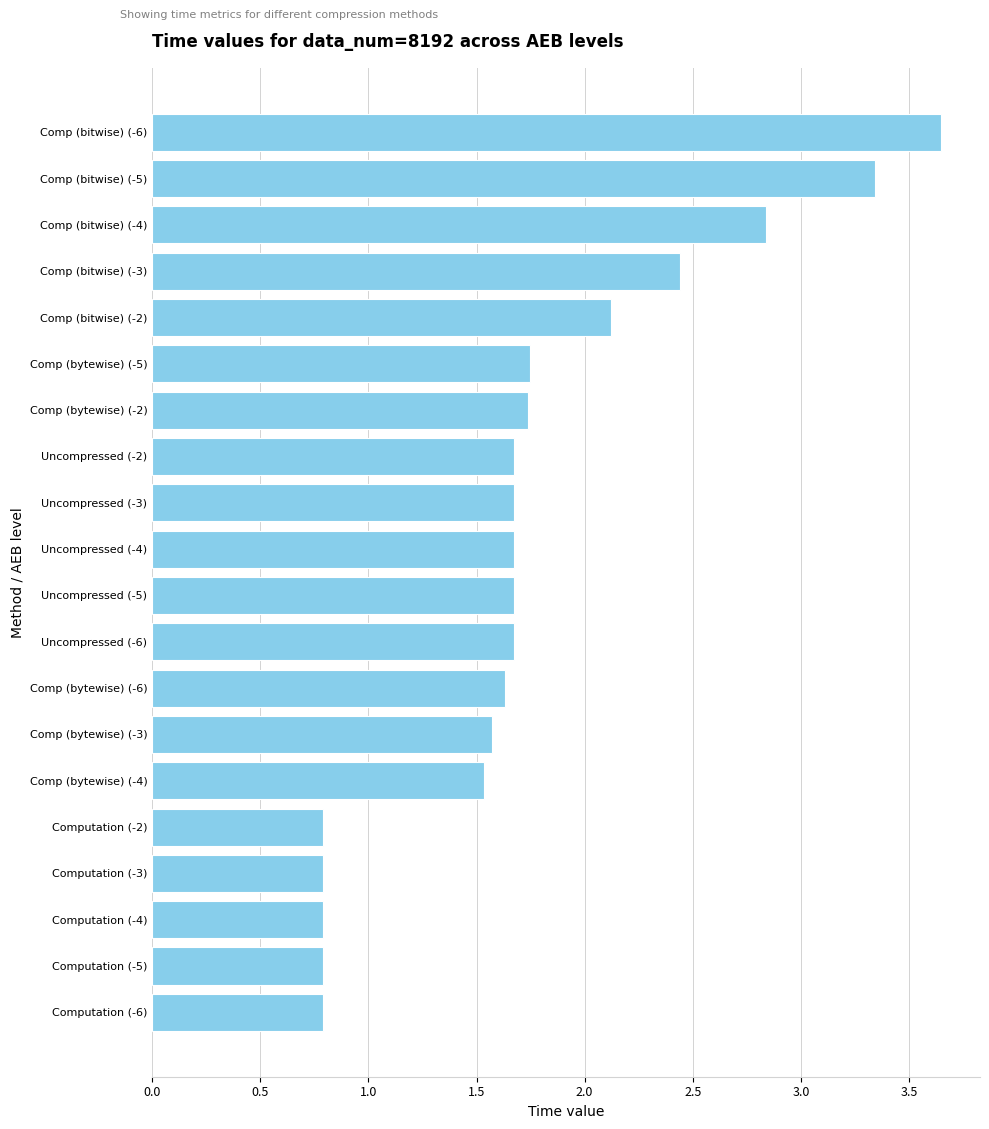

Is it true that the value at Comp (bytewise) (-5) is 2.3?

False